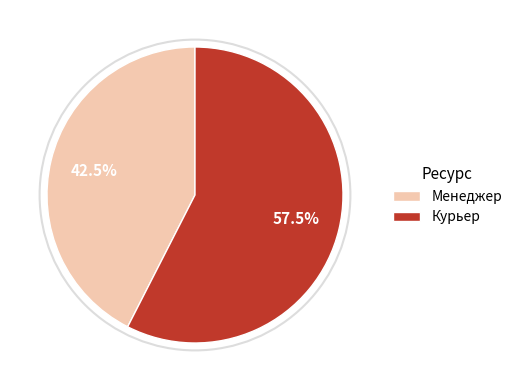

To the nearest percent, what is the difference between the largest and smallest slice percentages?

15%